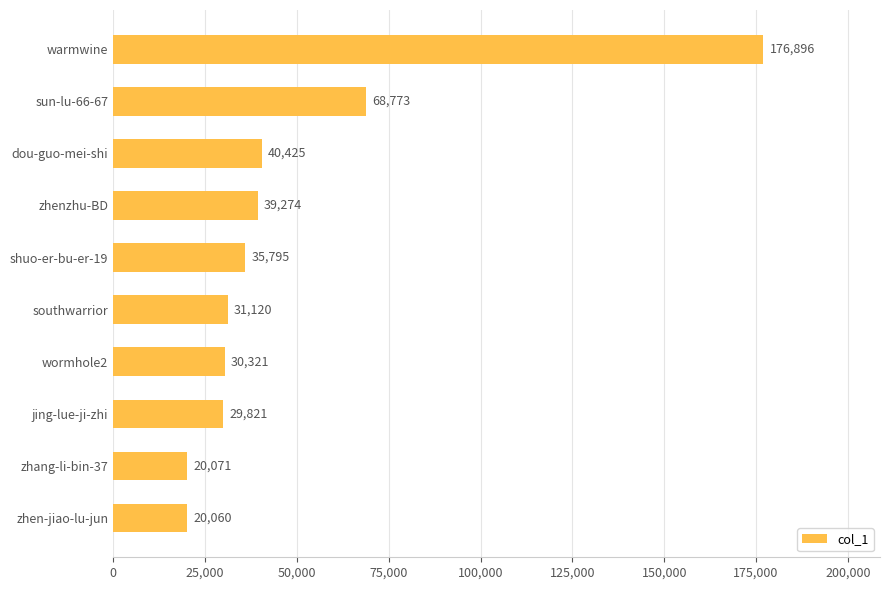

Reading bottom to top, transcribe all the data shown in this chart.

20060	20071	29821	30321	31120	35795	39274	40425	68773	176896